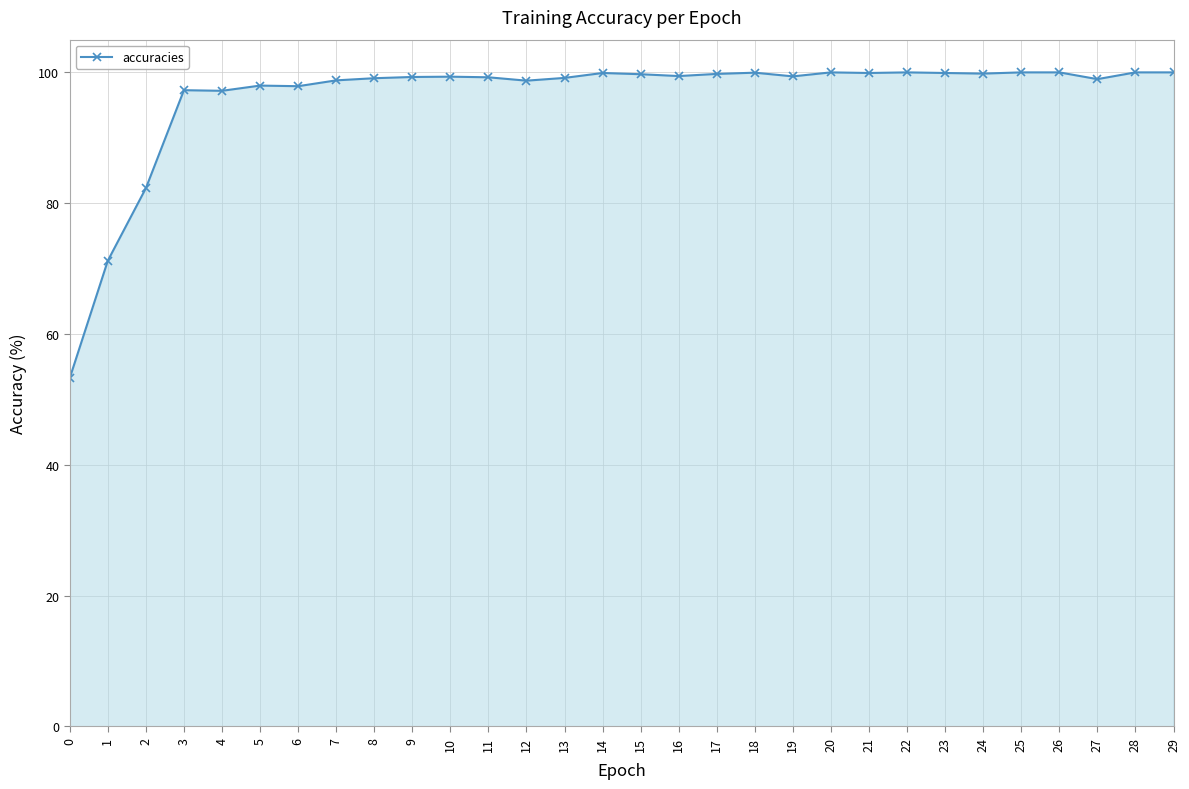

What is the value of the 26th point from the left?

100.0